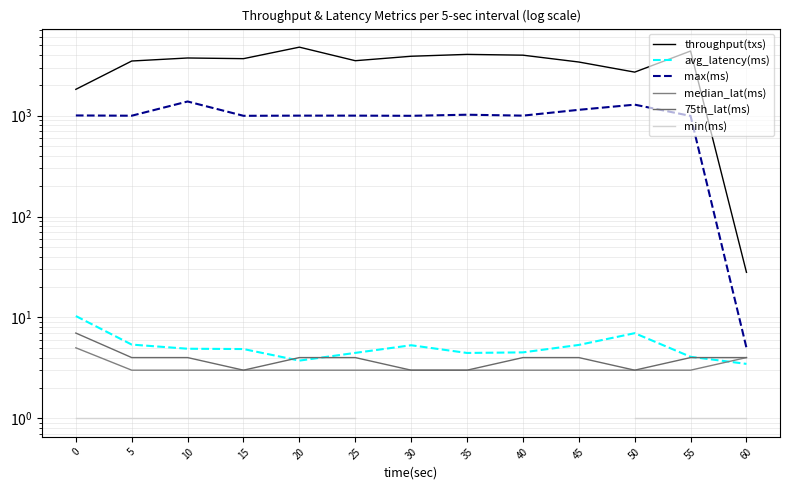

Which series changed the most between 0 and 40?

throughput(txs)